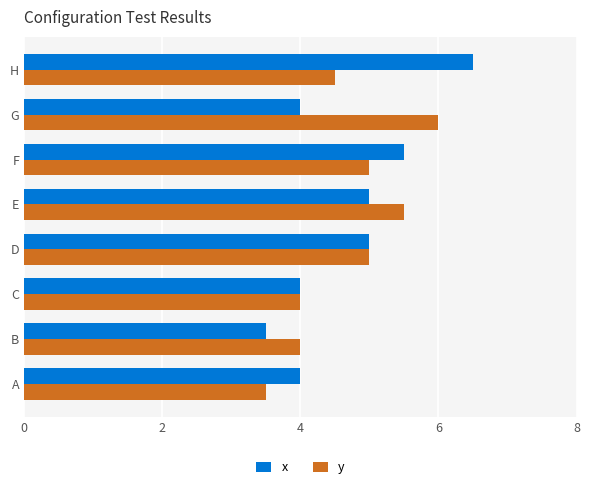

Which series has the largest range (max minus min)?

x